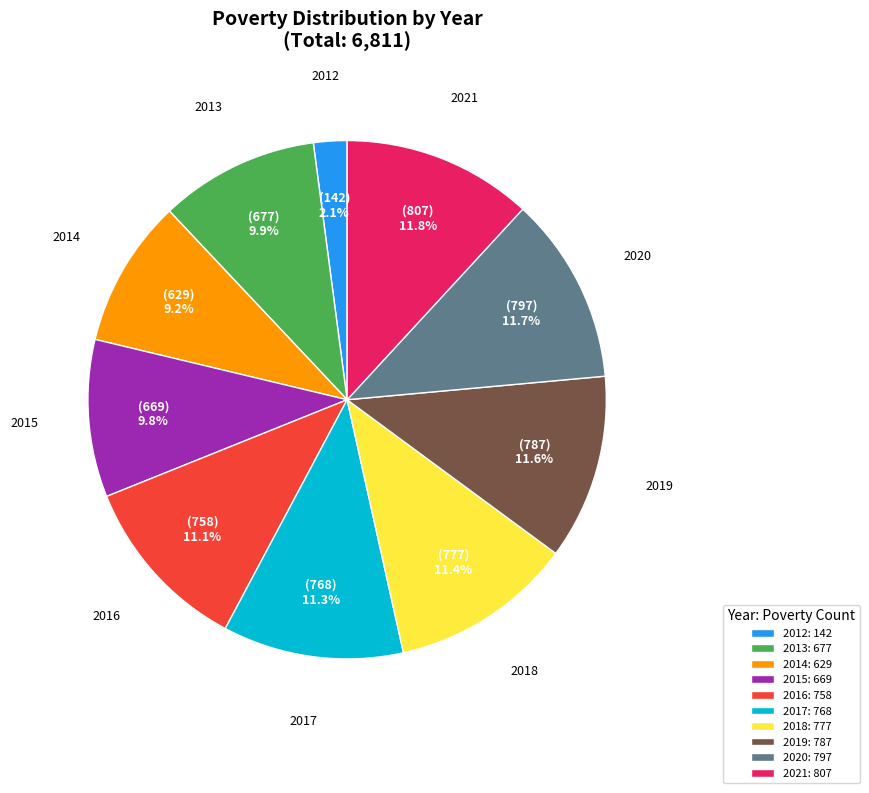

Approximately how many times larger is the value at 2021 compared to 2020?

1.0